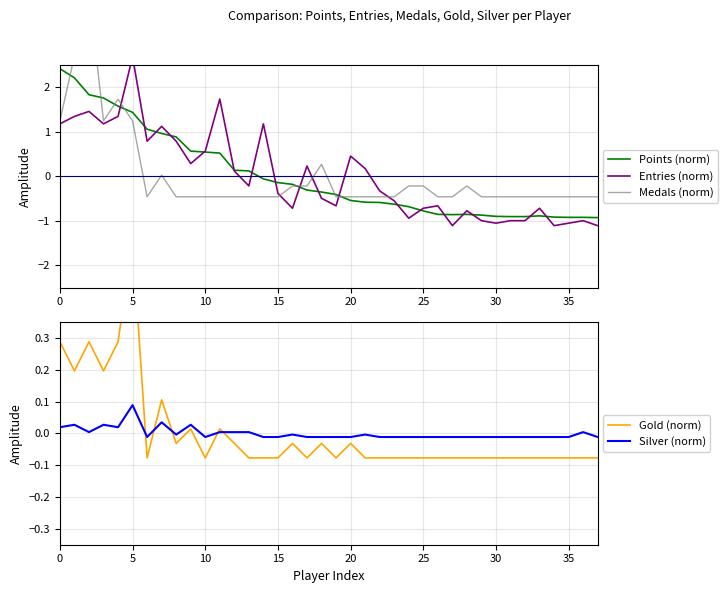

Between 25 and 29, which series saw the biggest shift?

Entries (norm)